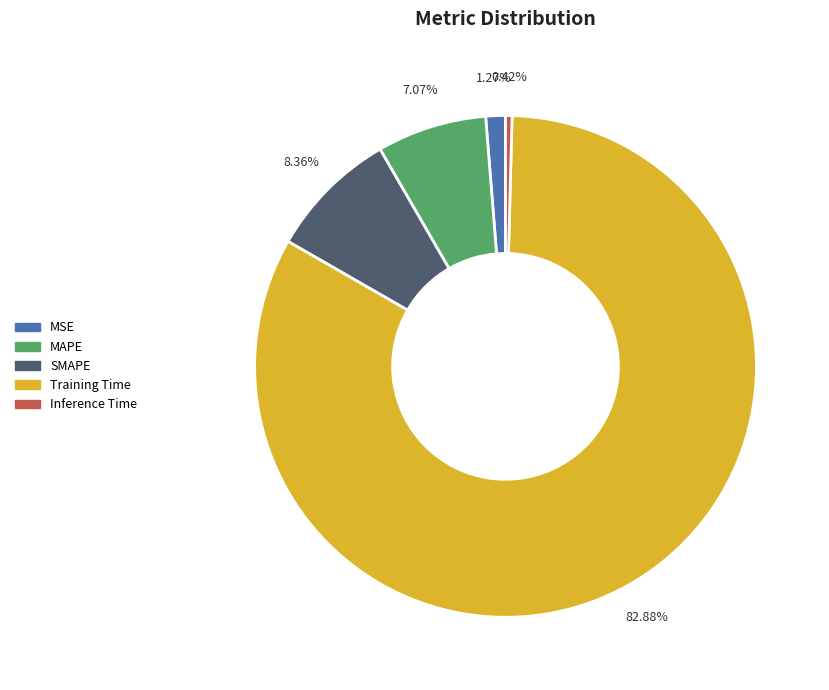

To the nearest percent, what is the difference between the SMAPE and Training Time slice percentages?

75%